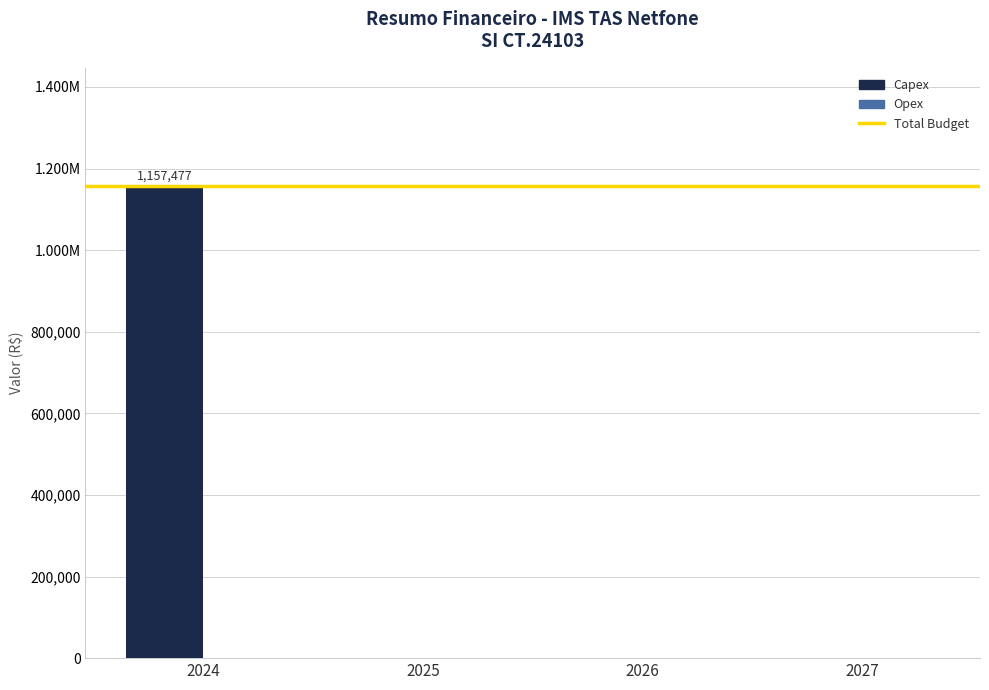

Between 2025 and 2024, which is larger?

2024